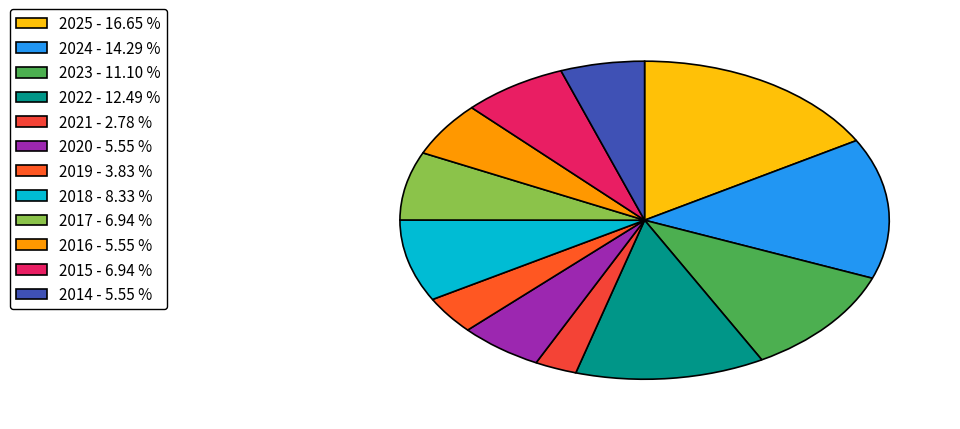

True or false: 2024 accounts for 22% of the total.

False